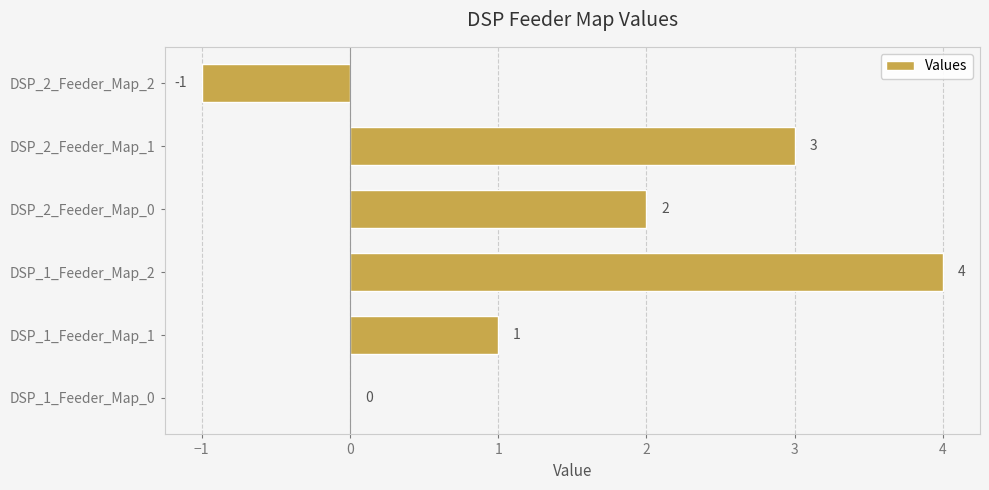

Is it true that the value at DSP_1_Feeder_Map_0 is -2?

False